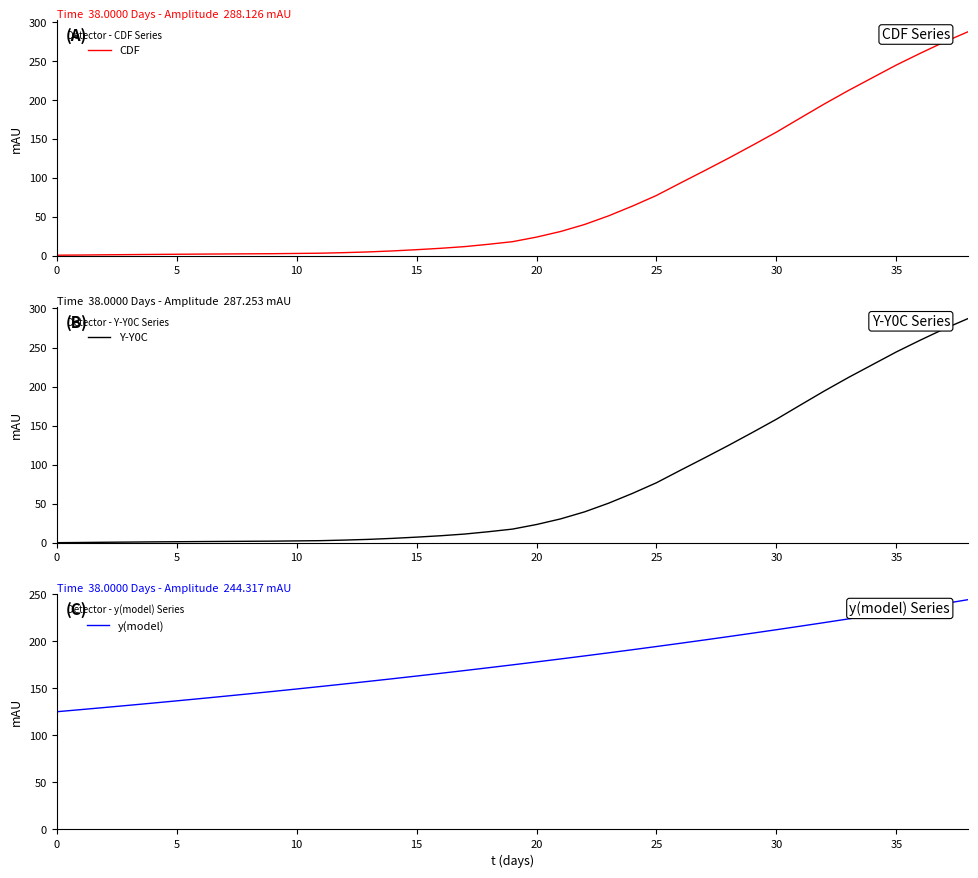

What is the value of the y(model) point at the 9th from the left?

144.1